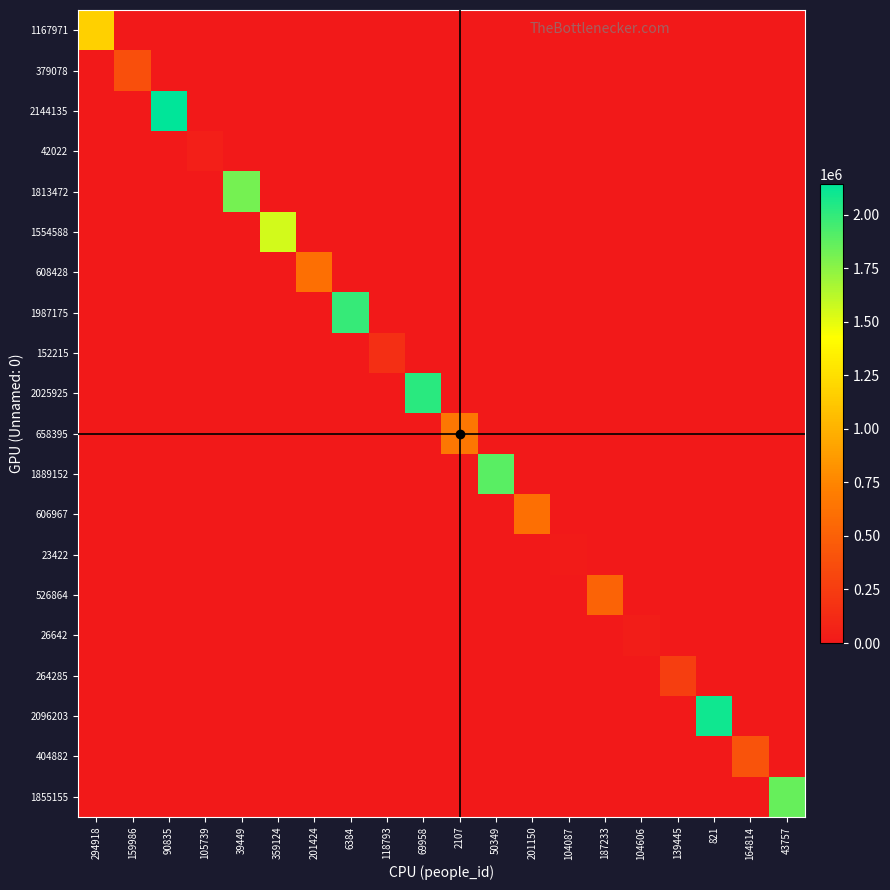

At how many categories does at least one series exceed 688553?

9